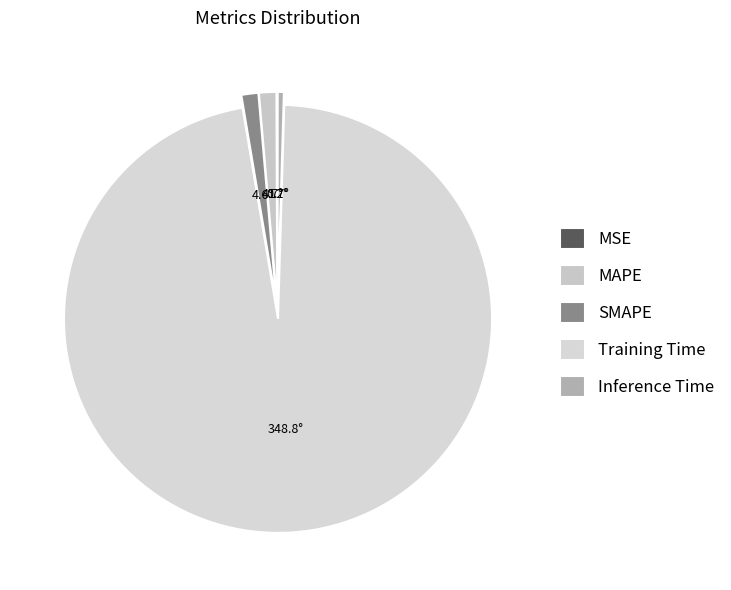

To the nearest percent, what is the average slice percentage?

20%